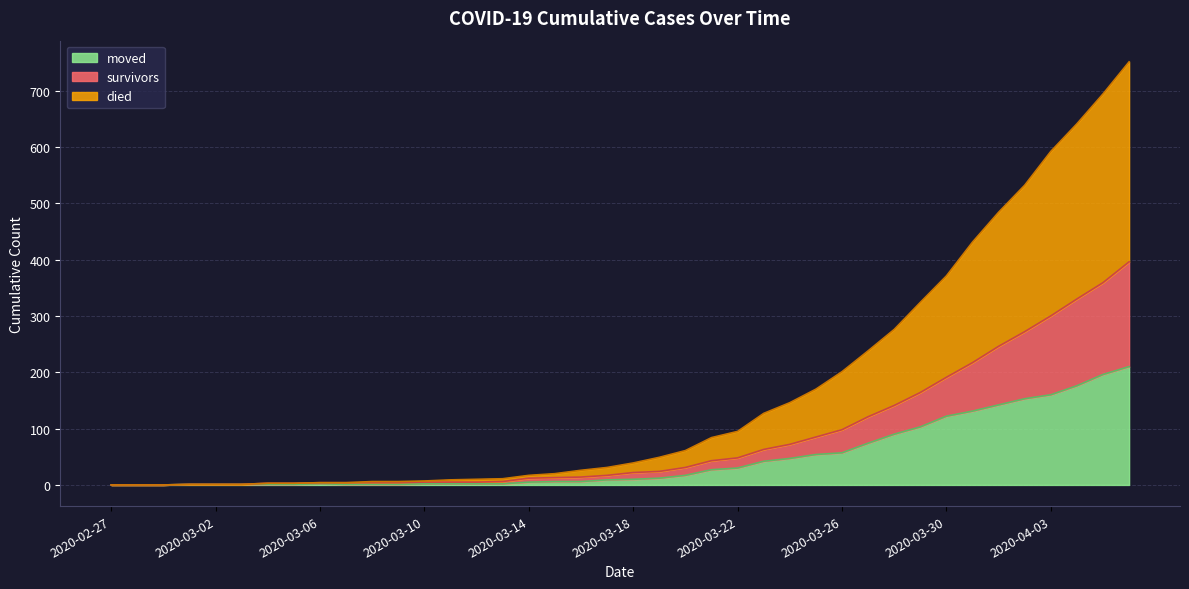

What is the sum of the moved values at 2020-04-03 and 2020-03-29?

263